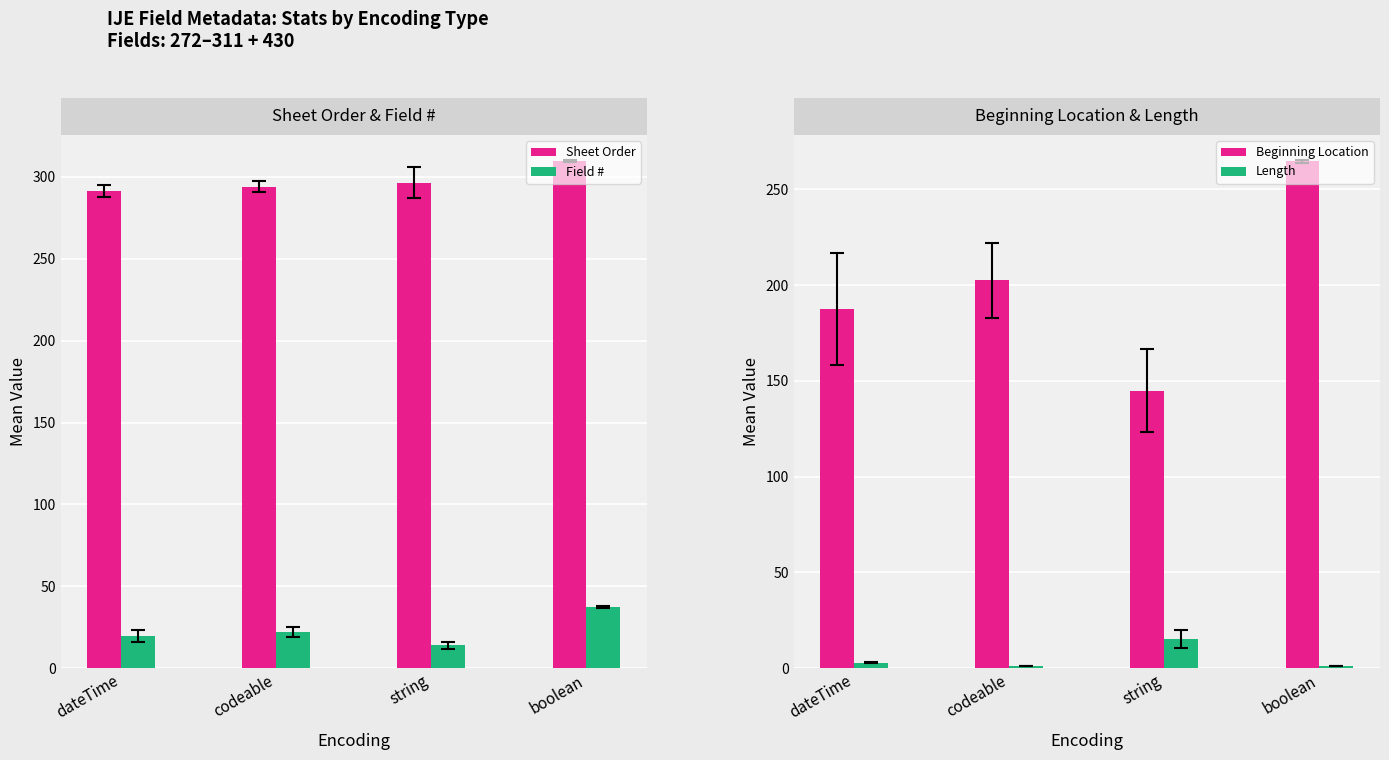

Rank the series by their maximum value, from lowest to highest.

Length, Field #, Beginning Location, Sheet Order